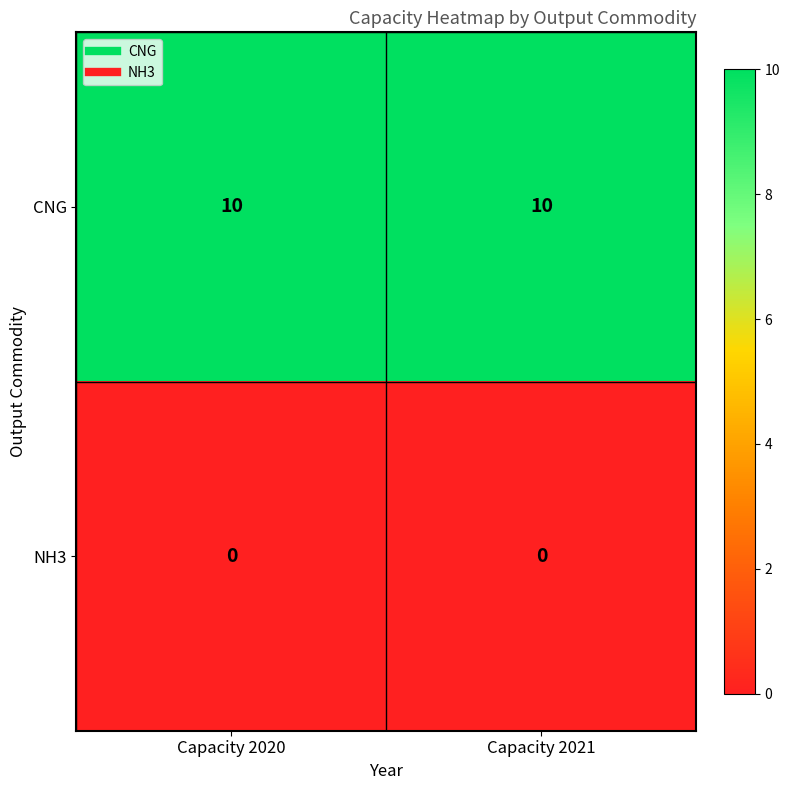

What is the greatest value displayed?

10